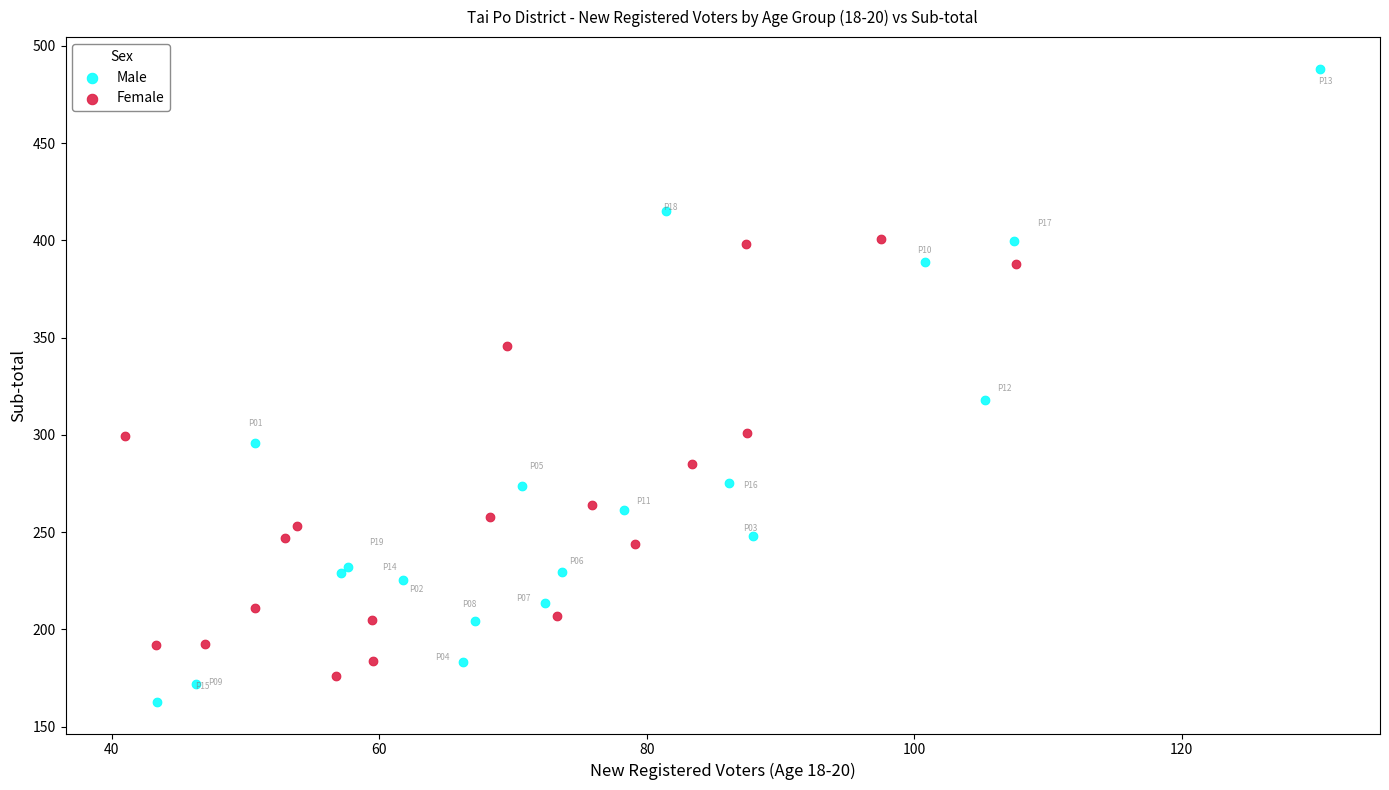

Which series reaches the maximum Y coordinate?

Male